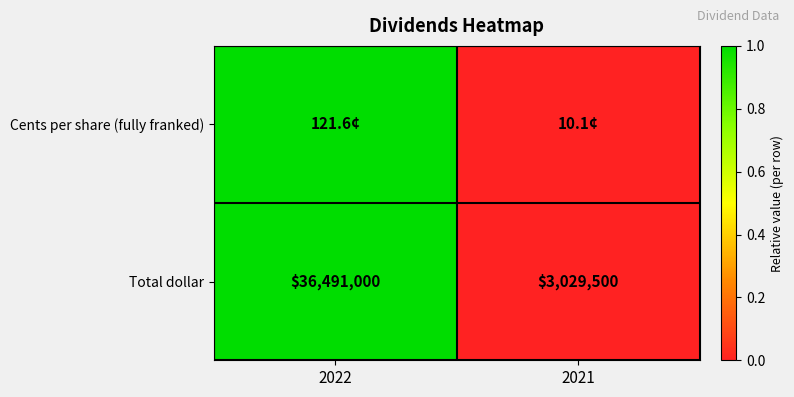

The value of Total dollar at 2021 is 0. True or false?

False